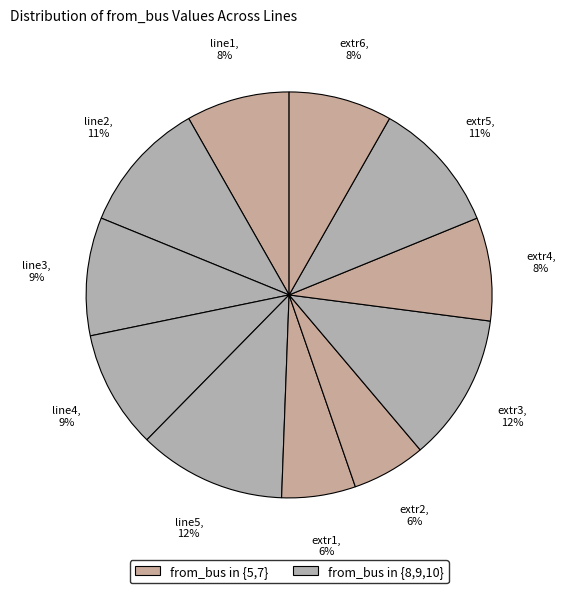

How many segments does this pie chart have?

11